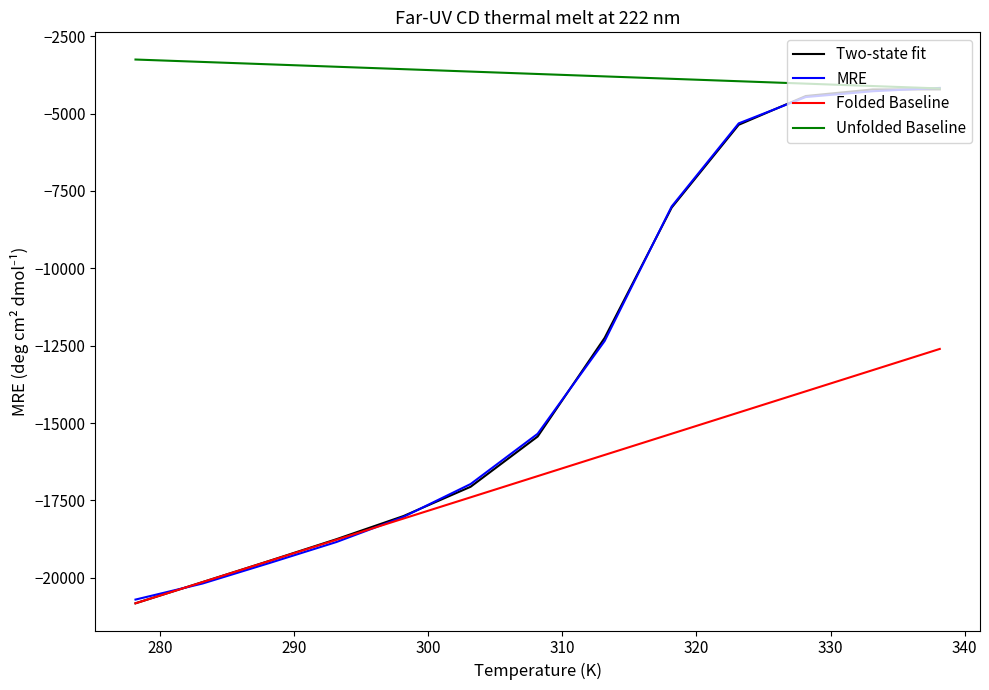

True or false: Unfolded Baseline and Folded Baseline intersect in this chart.

False